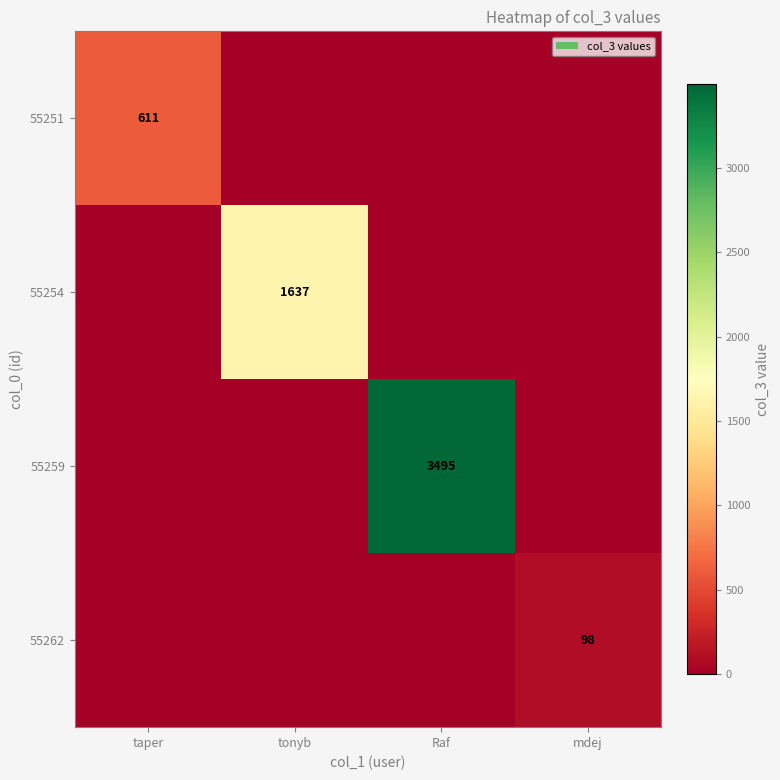

True or false: 55254 has a value of 1637 at tonyb.

True